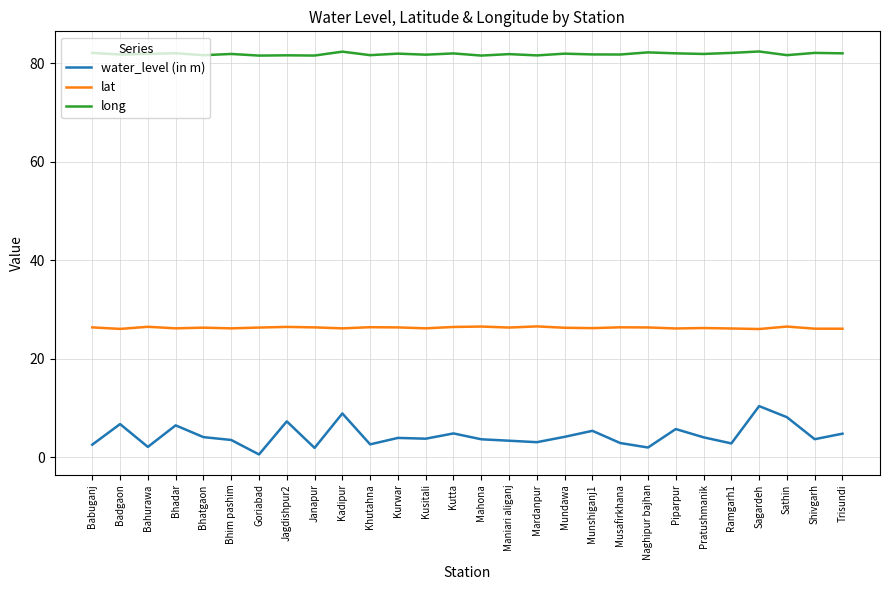

What is the approximate value of long at Sathin?

81.7